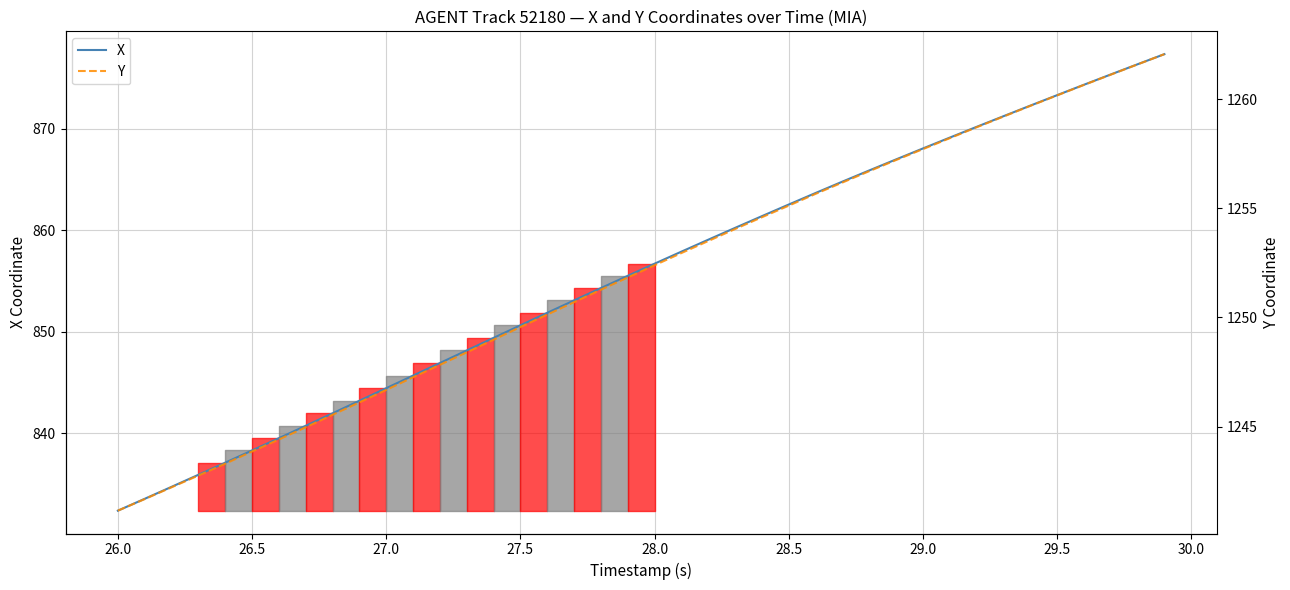

What is the average value of the X series?

855.6